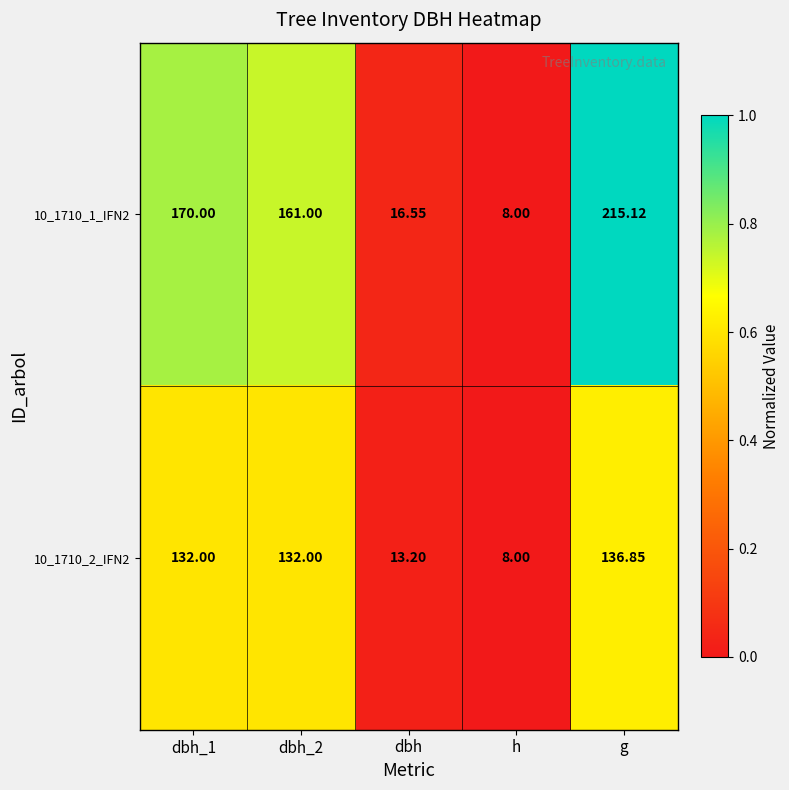

Is the value of 10_1710_2_IFN2 at dbh_2 greater than the value of 10_1710_1_IFN2 at dbh?

Yes